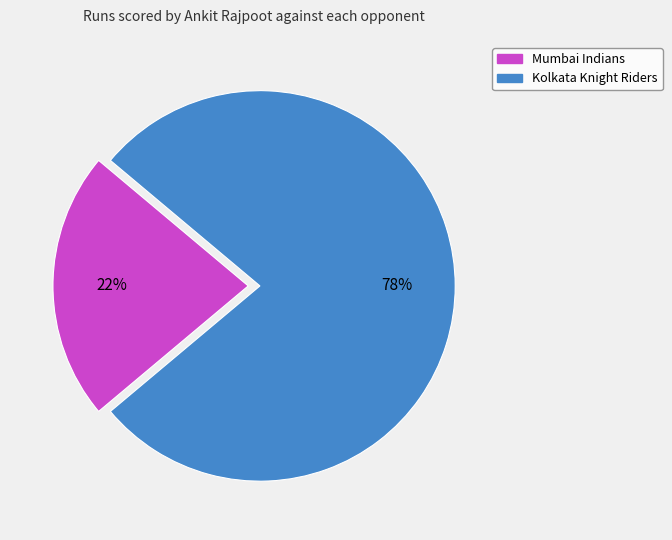

Which slice is the smallest?

Mumbai Indians